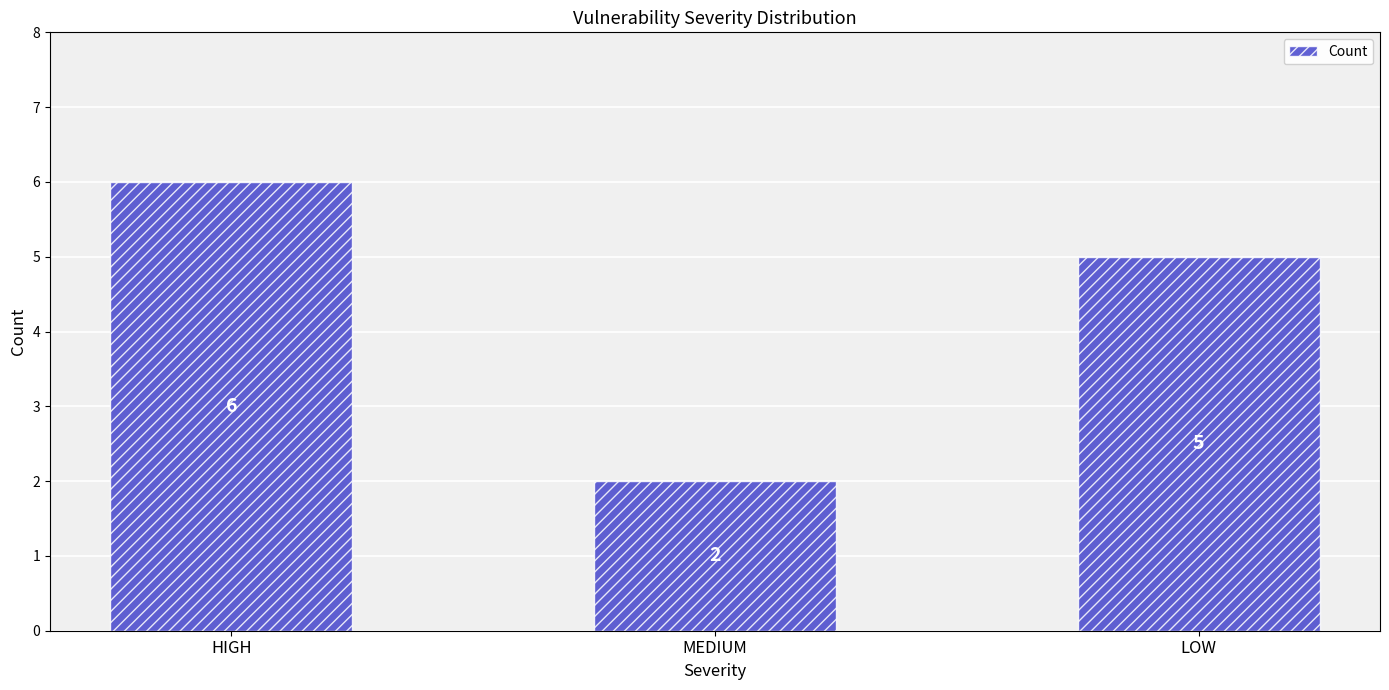

Which has a higher value, LOW or MEDIUM?

LOW